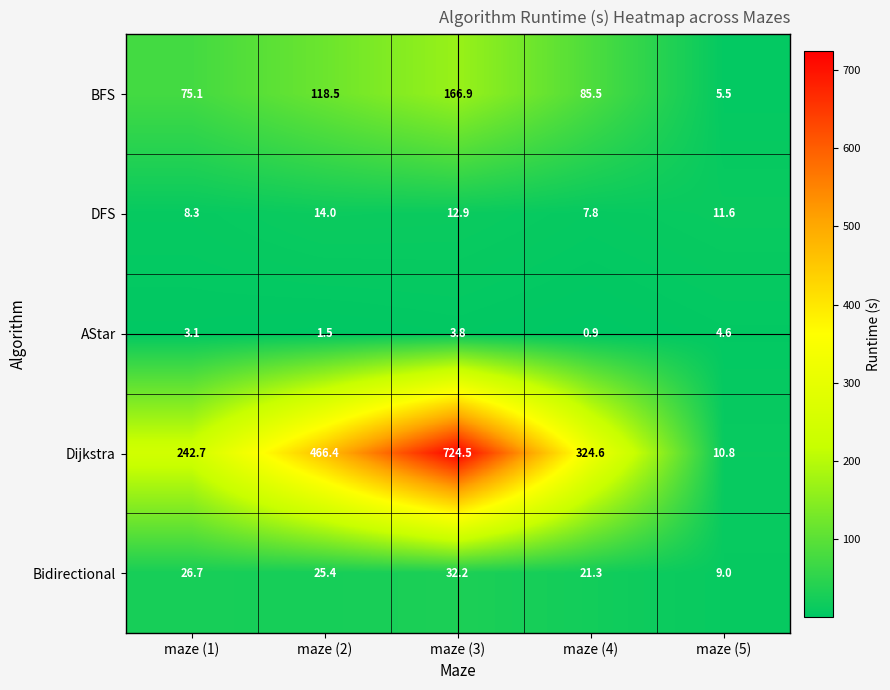

What is the difference between the Bidirectional values at maze (2) and maze (3)?

6.8